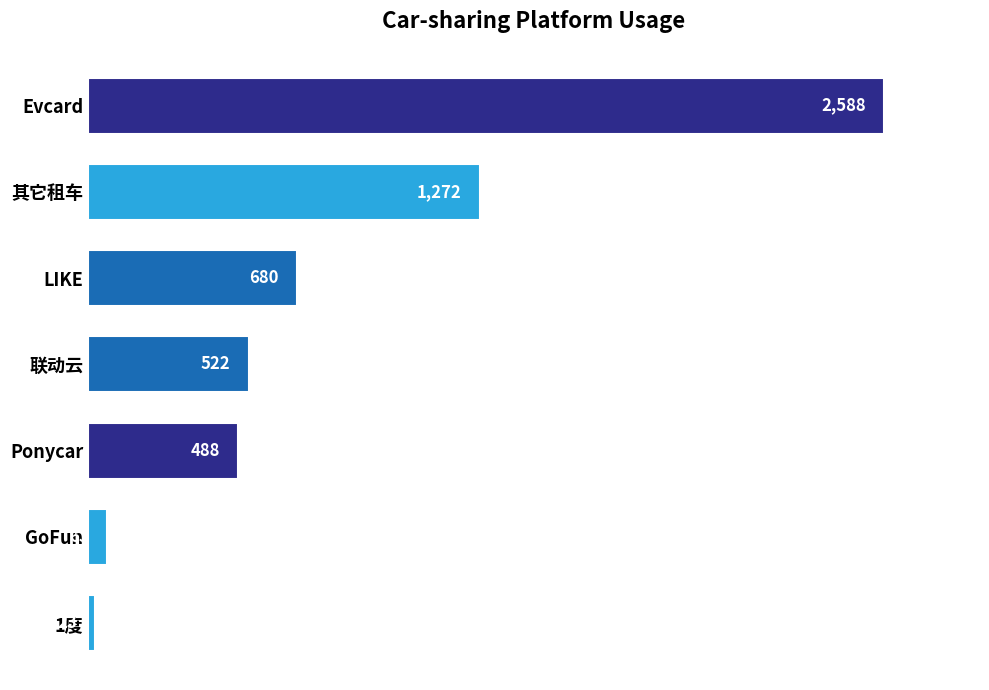

Is it true that the value at 联动云 is 276.8?

False